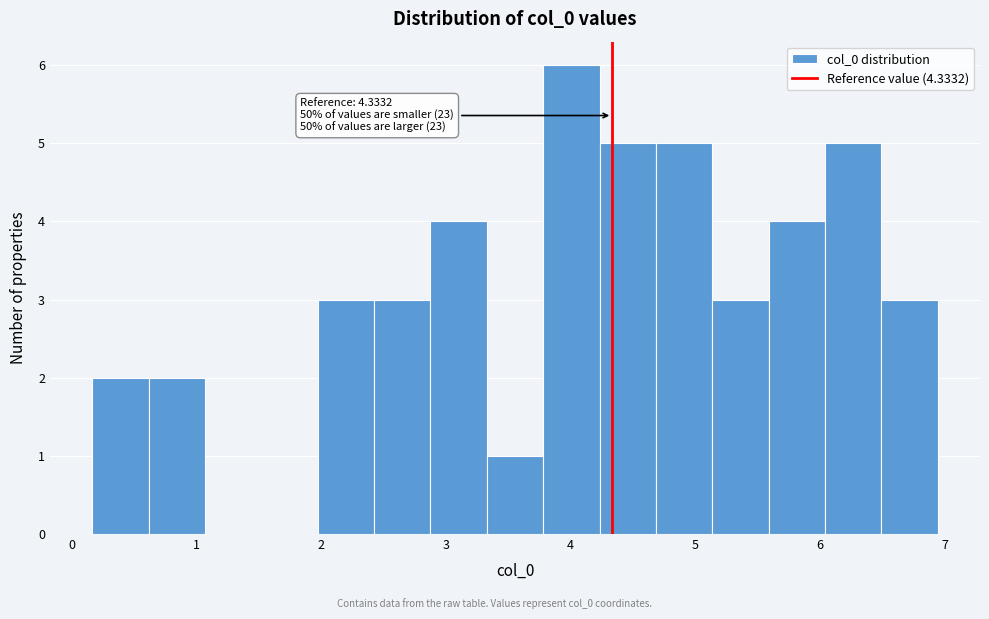

Over which range of the x-axis is the bar tallest?

3.8 to 4.2